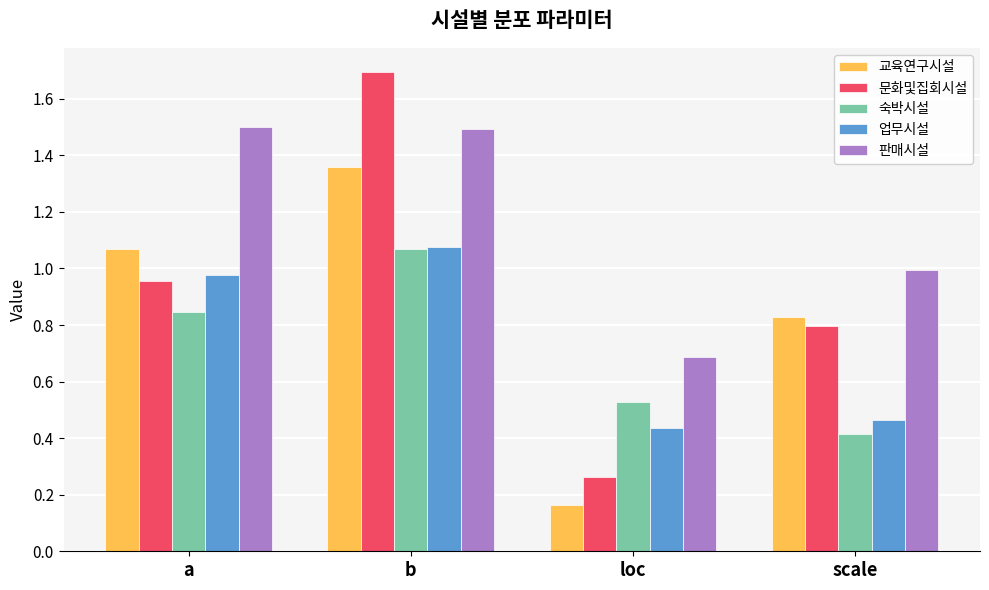

What is the sum of all 숙박시설 values?

2.9